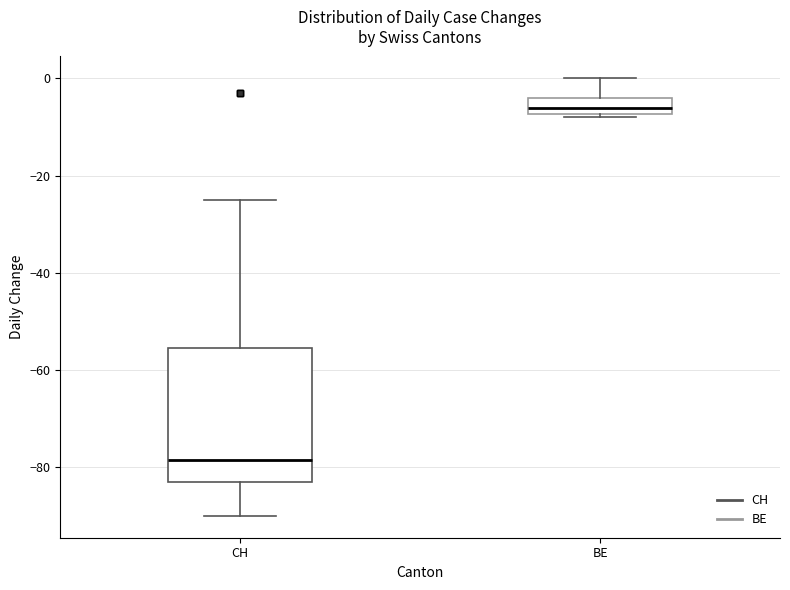

Comparing the boxes themselves (not the whiskers), which one is the tallest?

CH